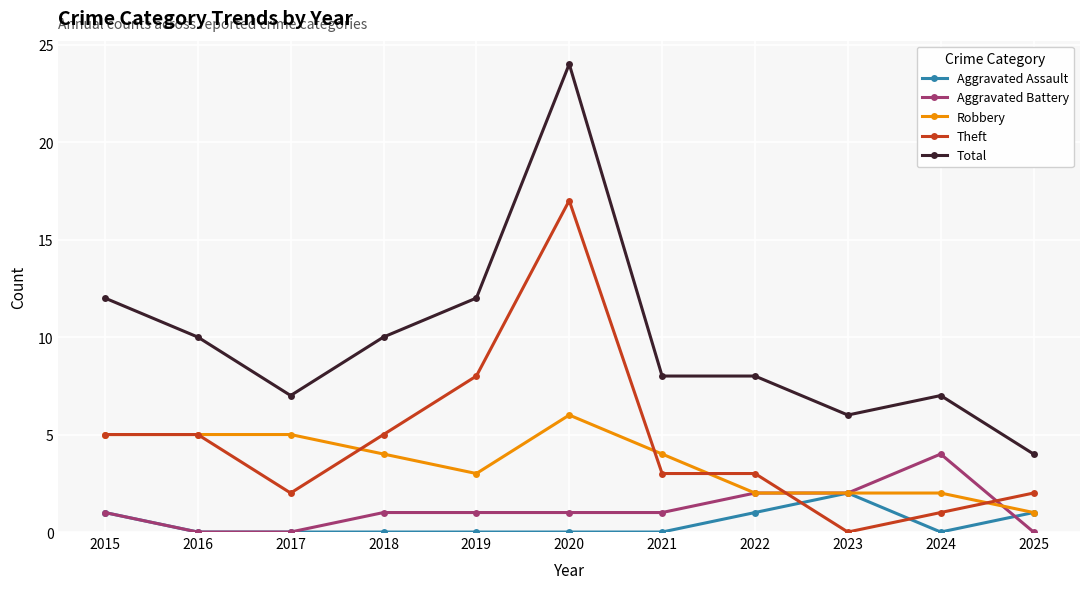

How many distinct data groups are displayed?

5